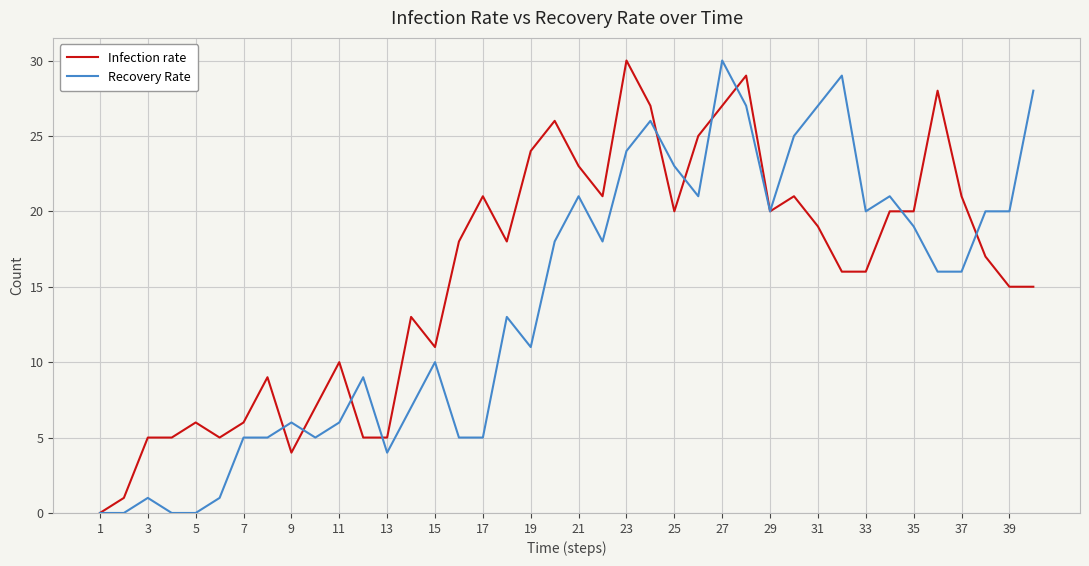

List the series in order of their overall mean, highest first.

Infection rate, Recovery Rate